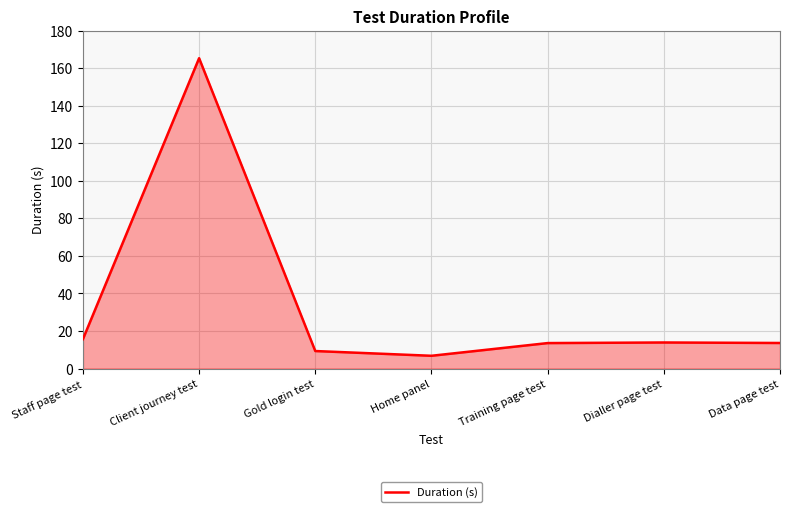

Read the value at Client journey test.

165.4